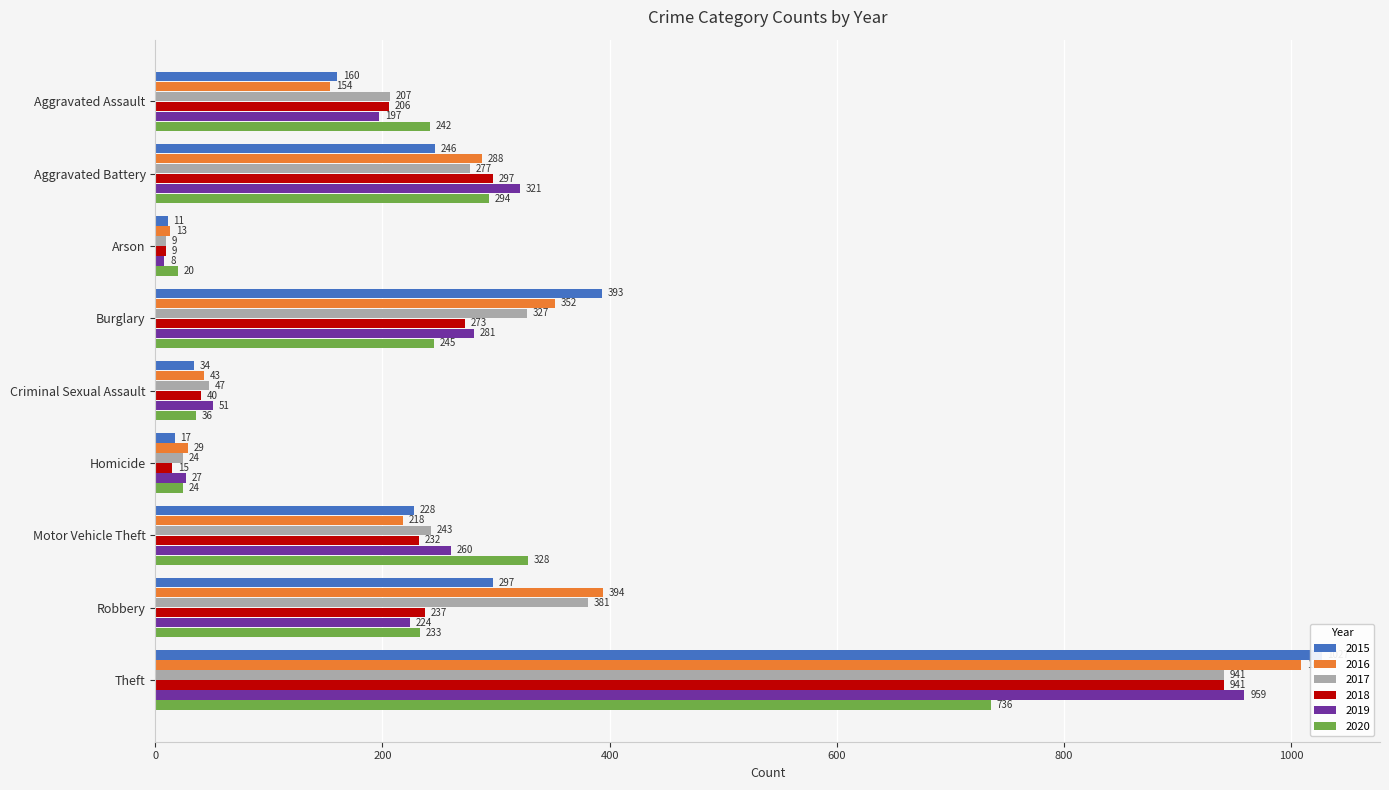

What are all the series names shown in the legend?

2015, 2016, 2017, 2018, 2019, 2020